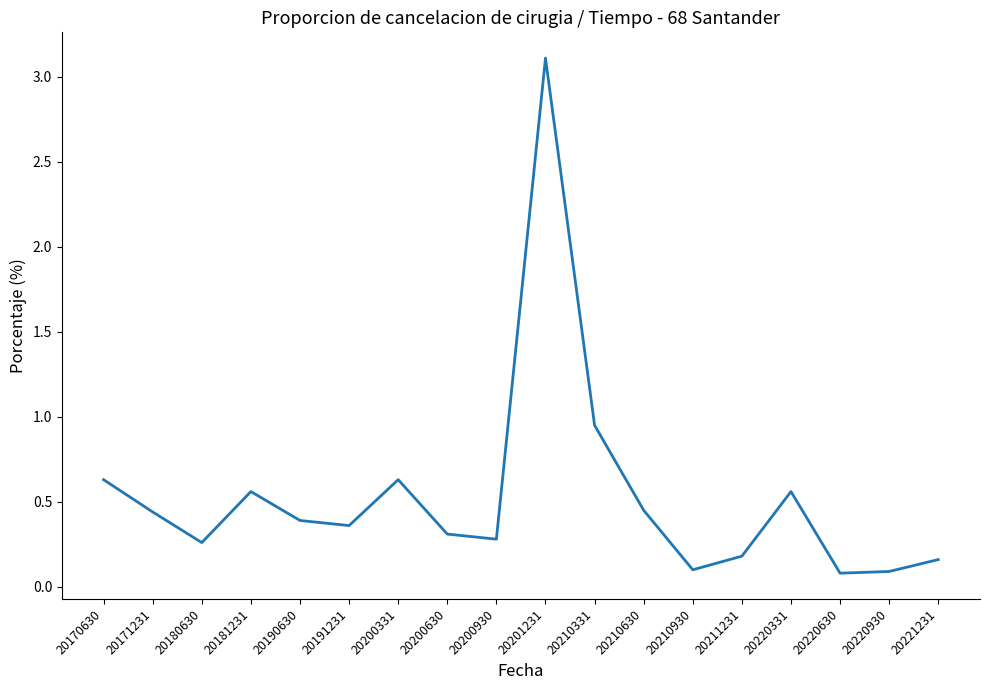

Between 20220930 and 20220331, which is larger?

20220331